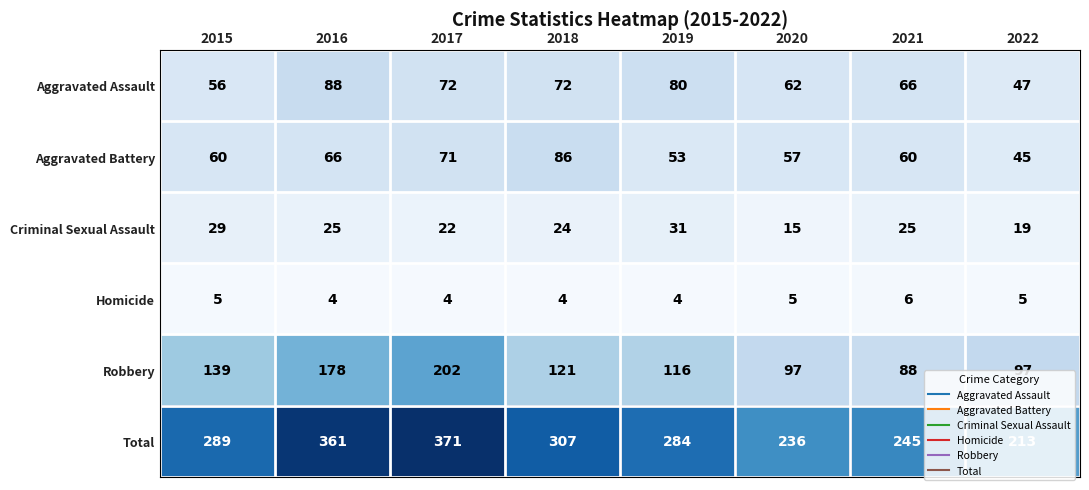

At 2015, list the series in order from smallest to largest.

Homicide, Criminal Sexual Assault, Aggravated Assault, Aggravated Battery, Robbery, Total